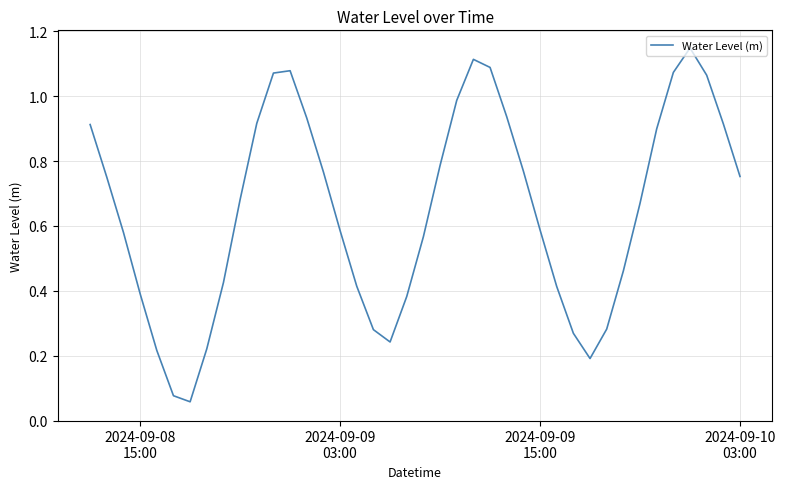

Does the chart display data point markers on the line(s)?

No